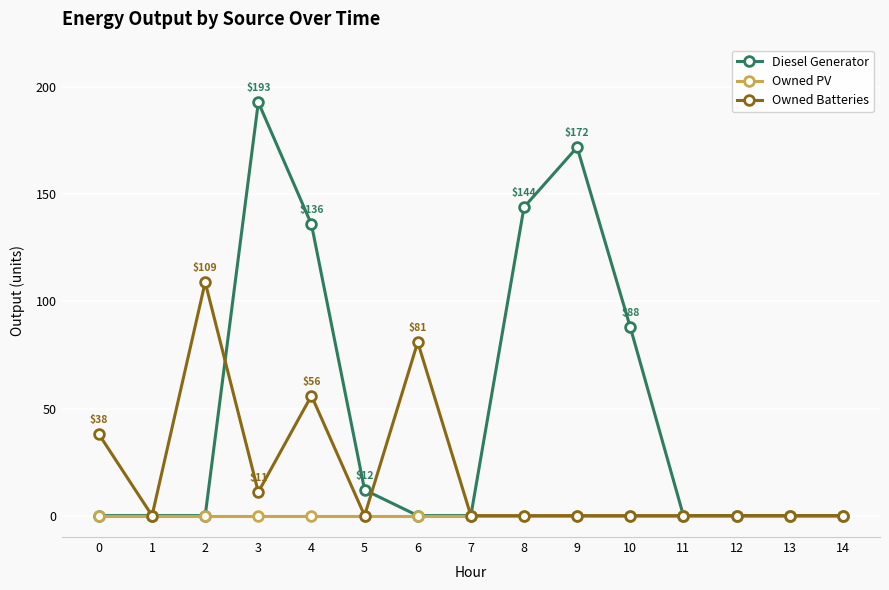

Which series has the largest total across all categories?

Diesel Generator